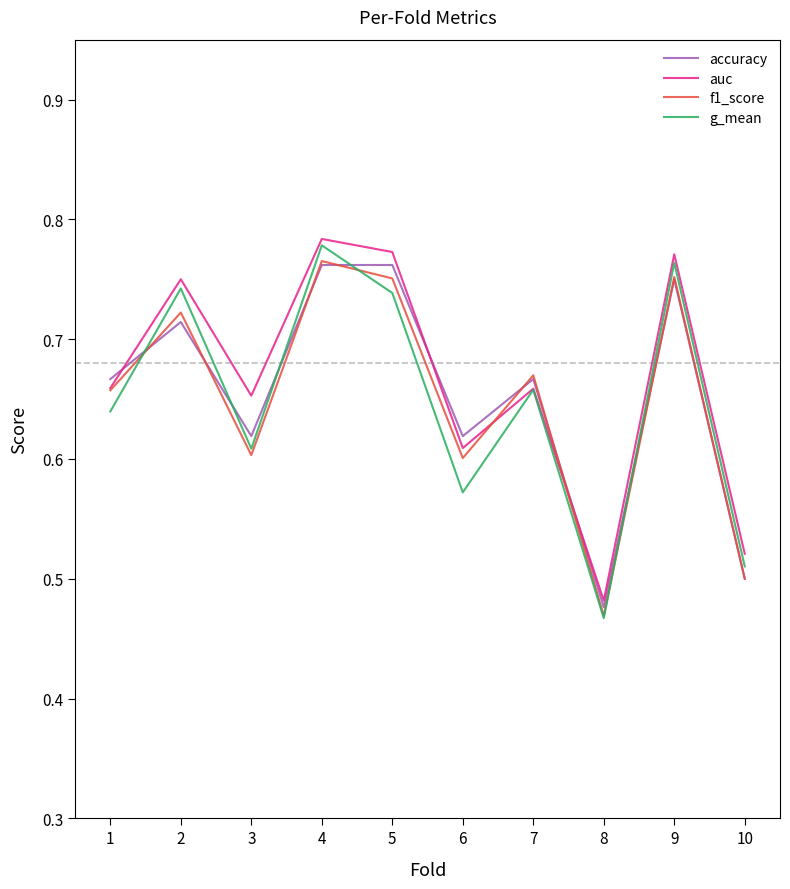

Where is accuracy nearest to the value 0?

8